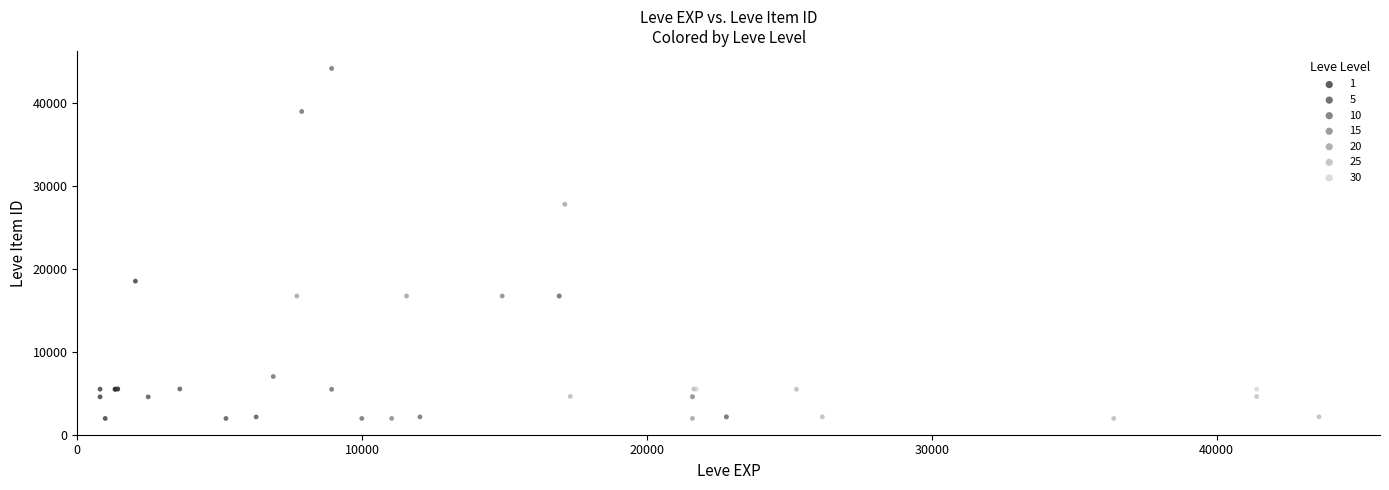

Which series has the largest Y range (max minus min)?

10